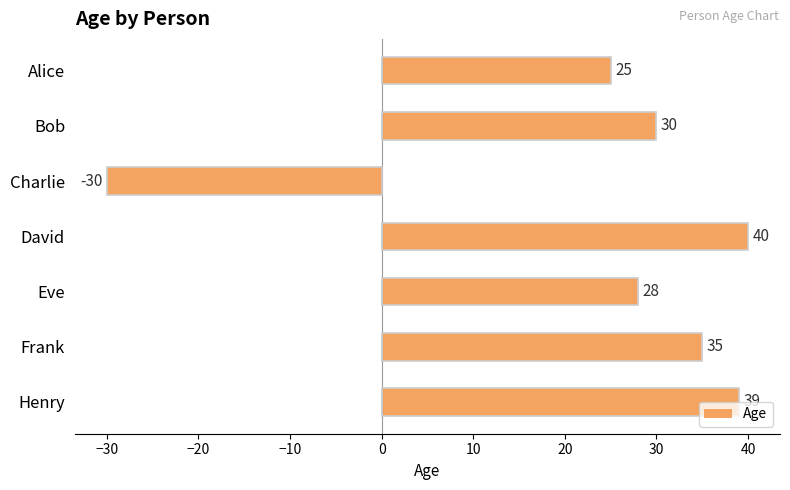

Which label corresponds to the smallest value in the chart?

Charlie